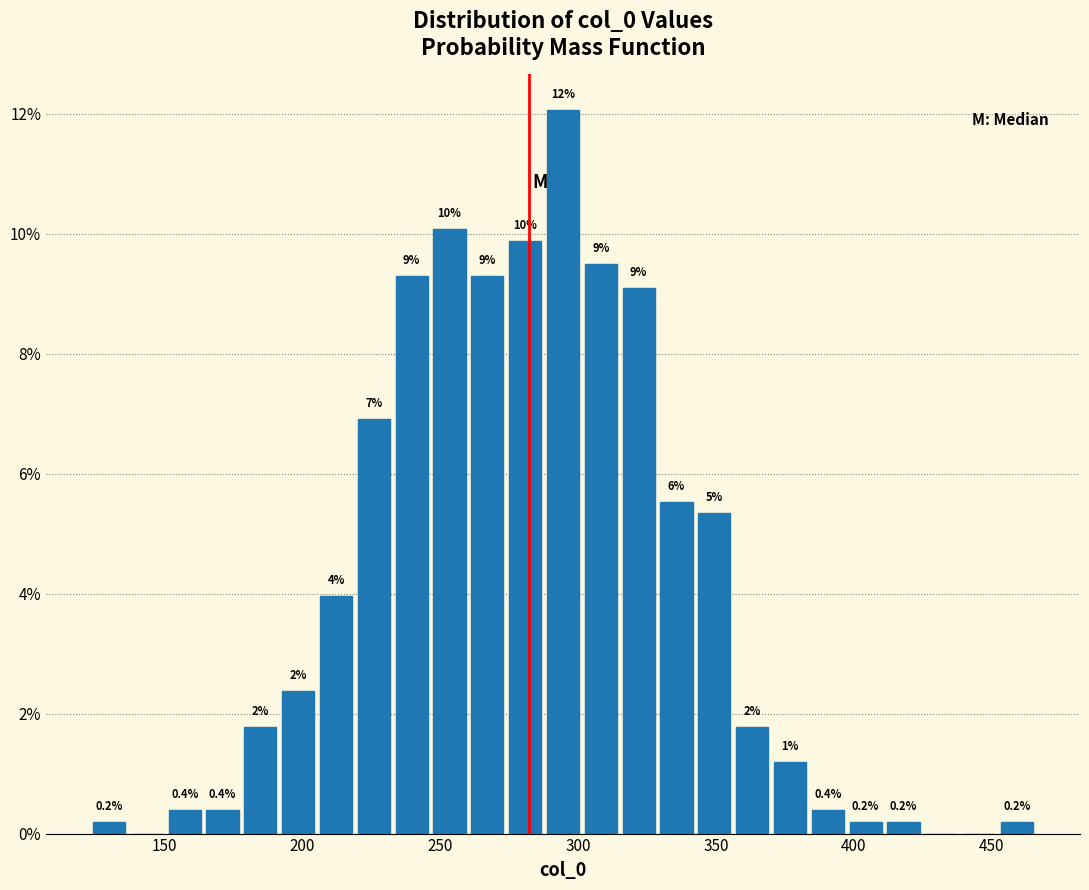

Around what value on the x-axis is the tallest bar? Give the approximate position of its centre, as read against the axis.

295